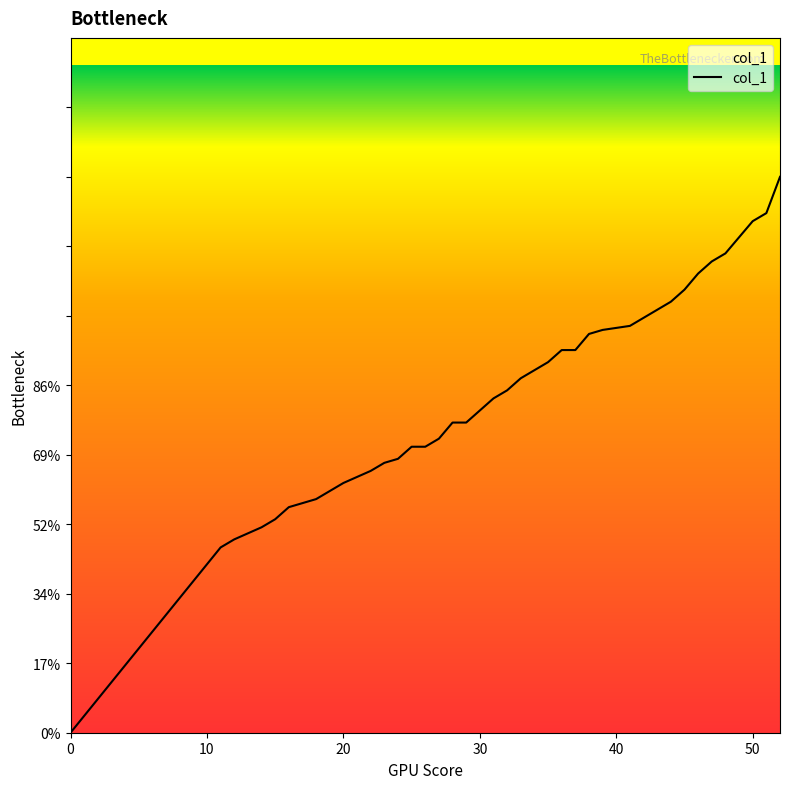

Does the chart display data point markers on the line(s)?

No